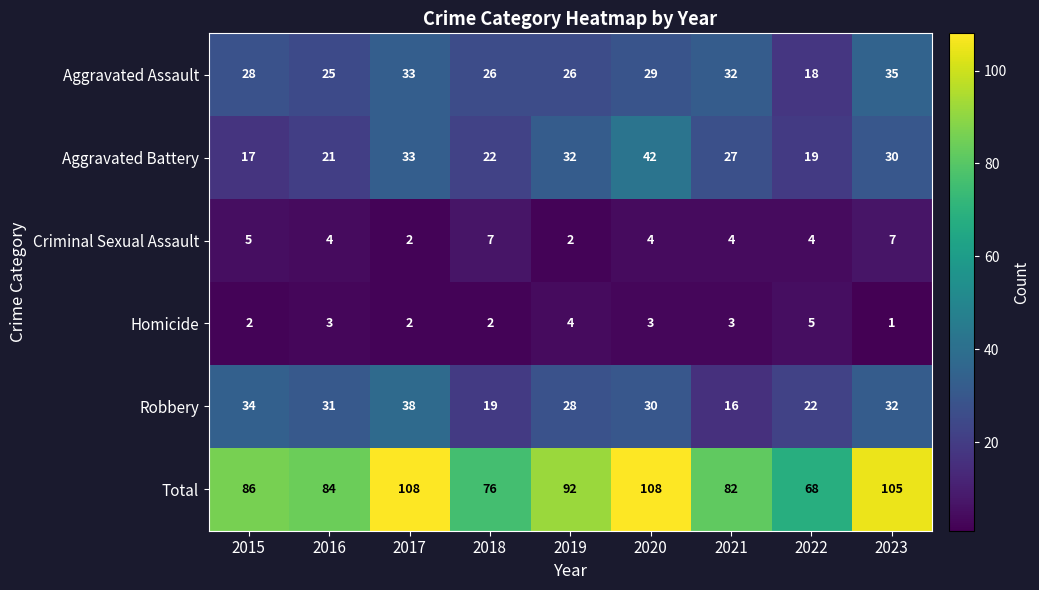

Which label corresponds to the smallest value in the chart?

2023